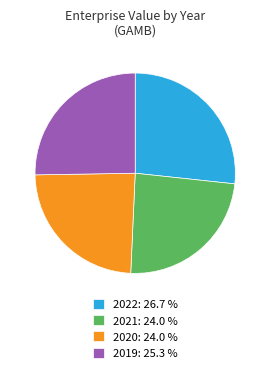

Count the number of slices in the pie.

4